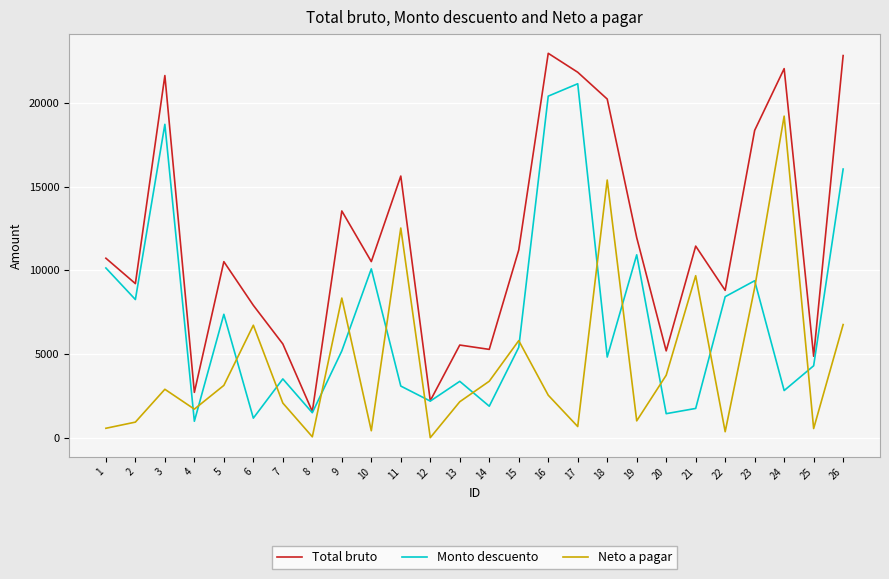

What is the average value of the Neto a pagar series?

4612.3